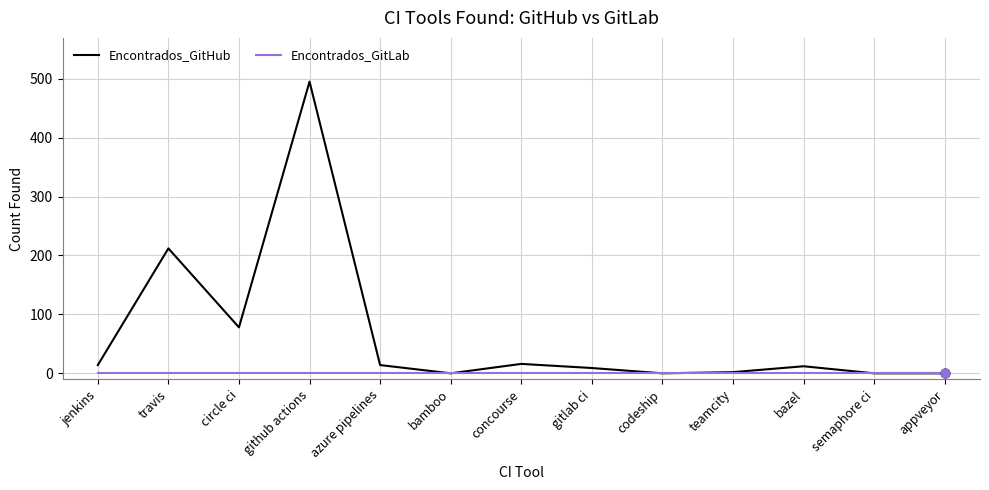

At how many categories does at least one series exceed 296?

1